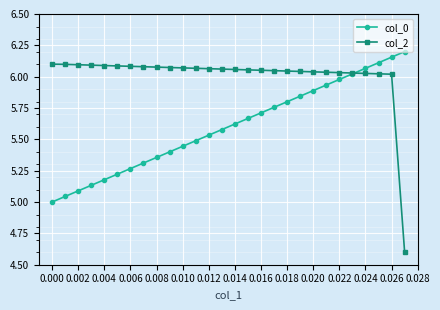

True or false: col_0 has more than 1 interior local peaks.

False